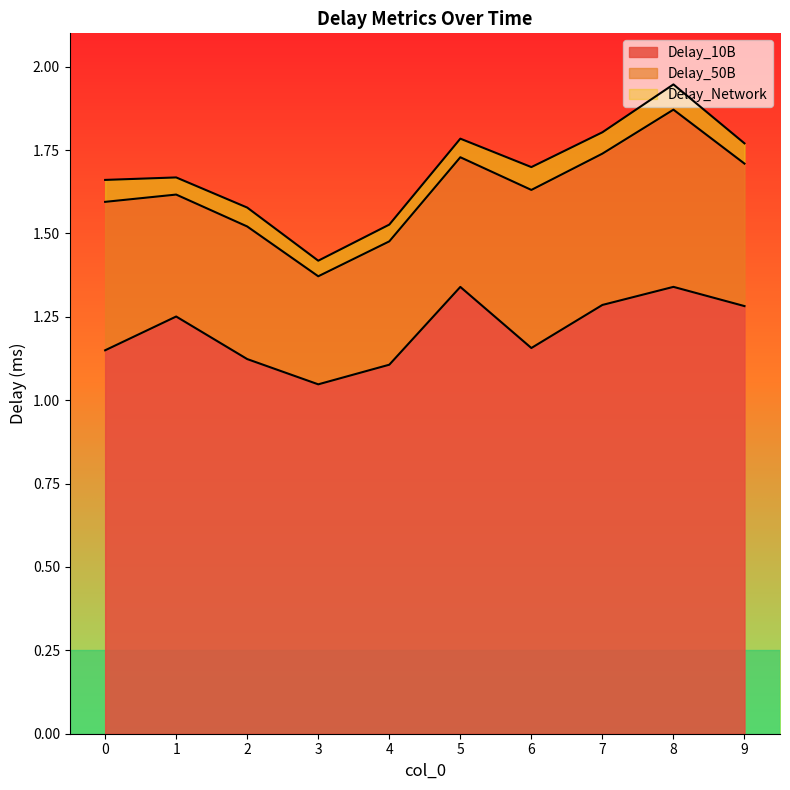

What is the maximum value for Delay_10B?

1.3